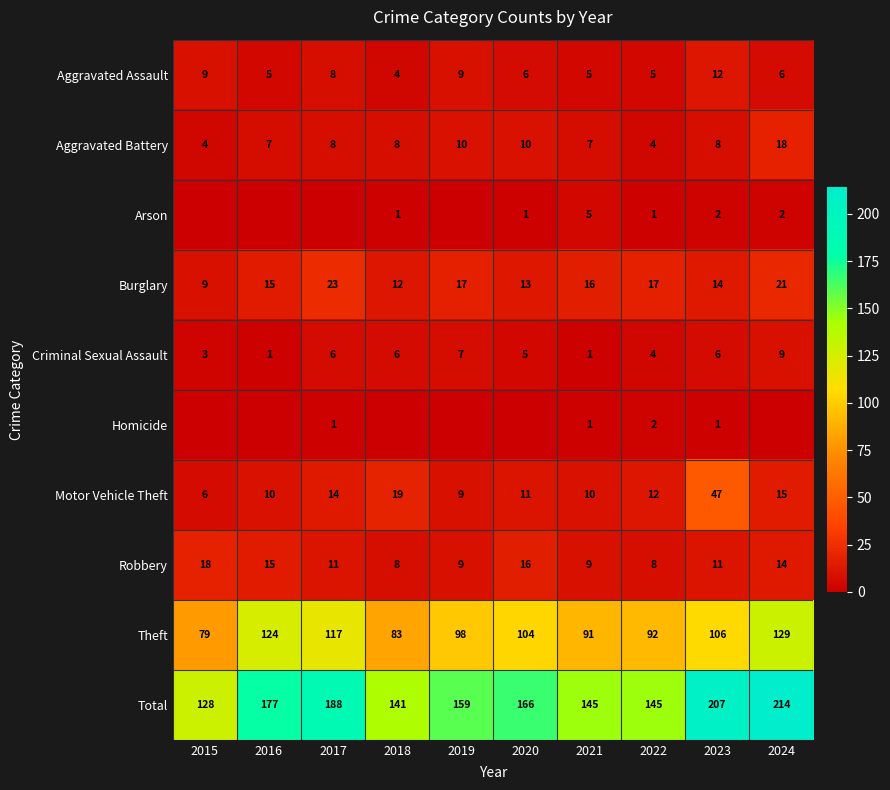

At how many categories does at least one series exceed 24?

10